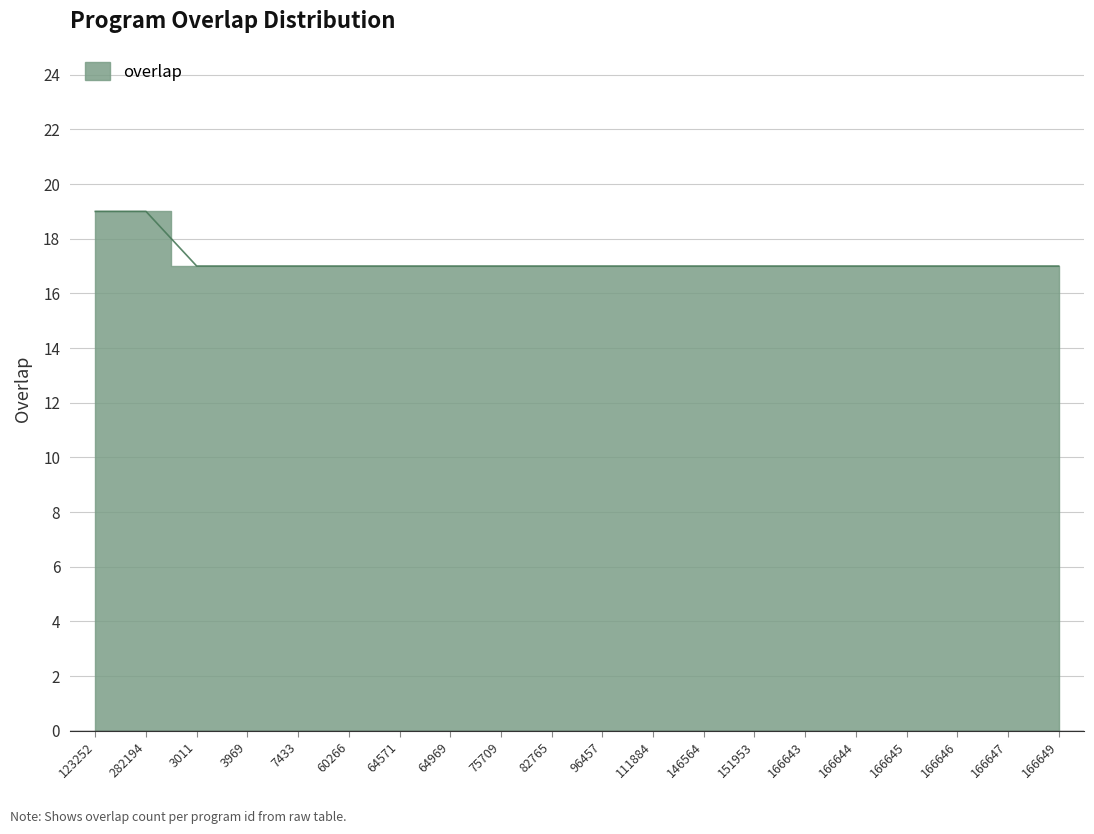

Reading left to right, list all the values displayed in this chart.

123252=19	282194=19	3011=17	3969=17	7433=17	60266=17	64571=17	64969=17	75709=17	82765=17	96457=17	111884=17	146564=17	151953=17	166643=17	166644=17	166645=17	166646=17	166647=17	166649=17